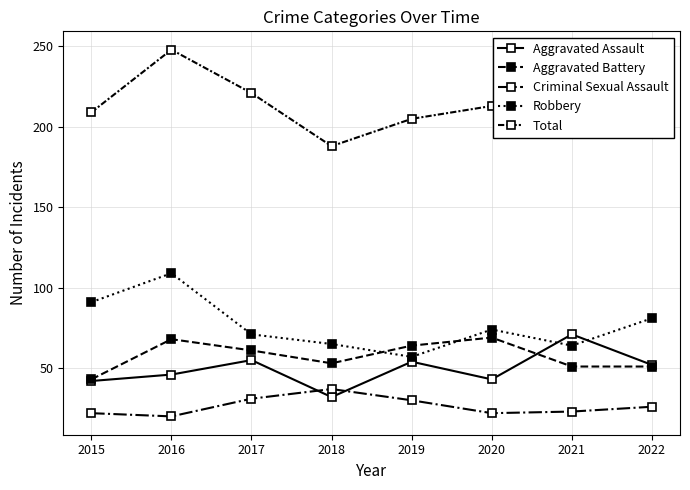

What value does the Aggravated Battery series have at 2021, to the nearest 5?

50